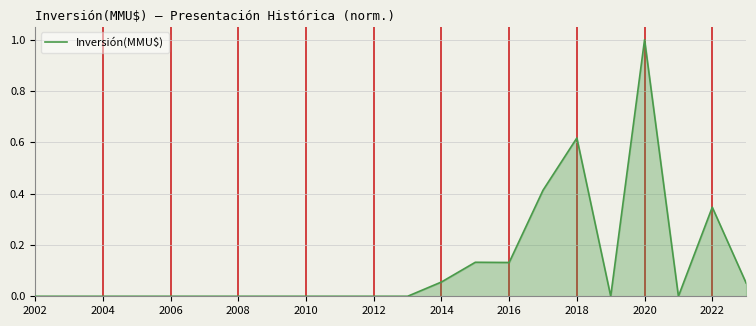

How many series are shown in this chart?

1